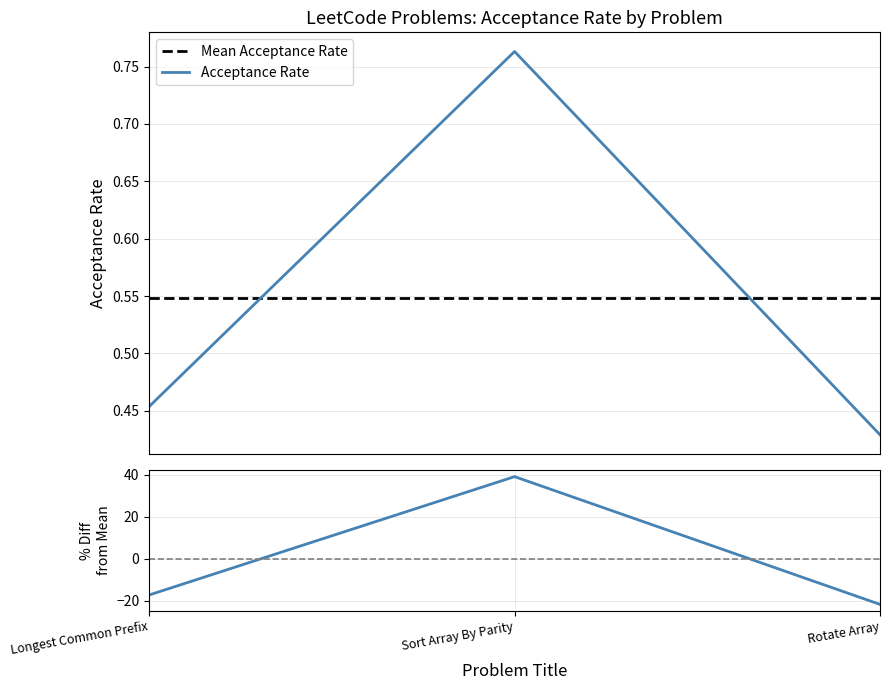

What is the label of the 3rd point from the left?

Rotate Array